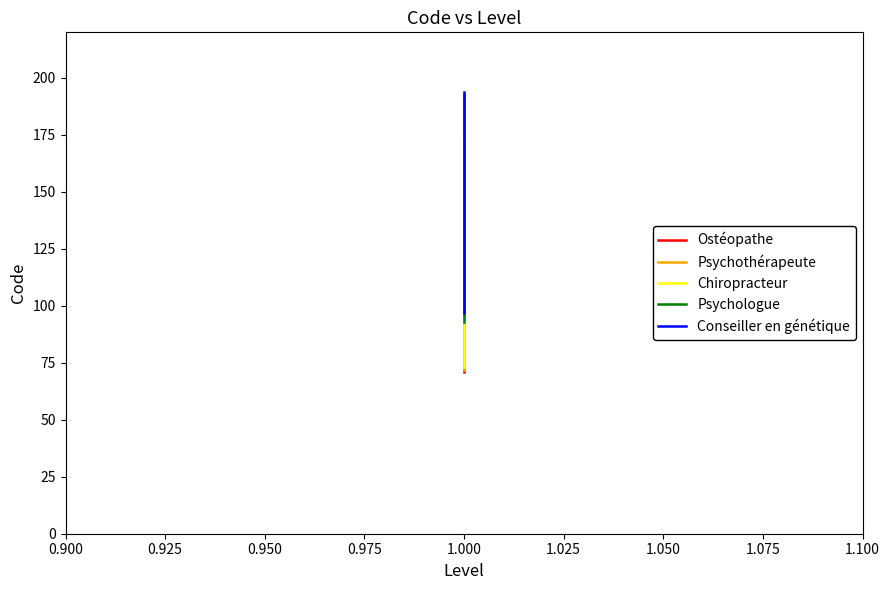

Which series has the largest range (max minus min)?

Ostéopathe